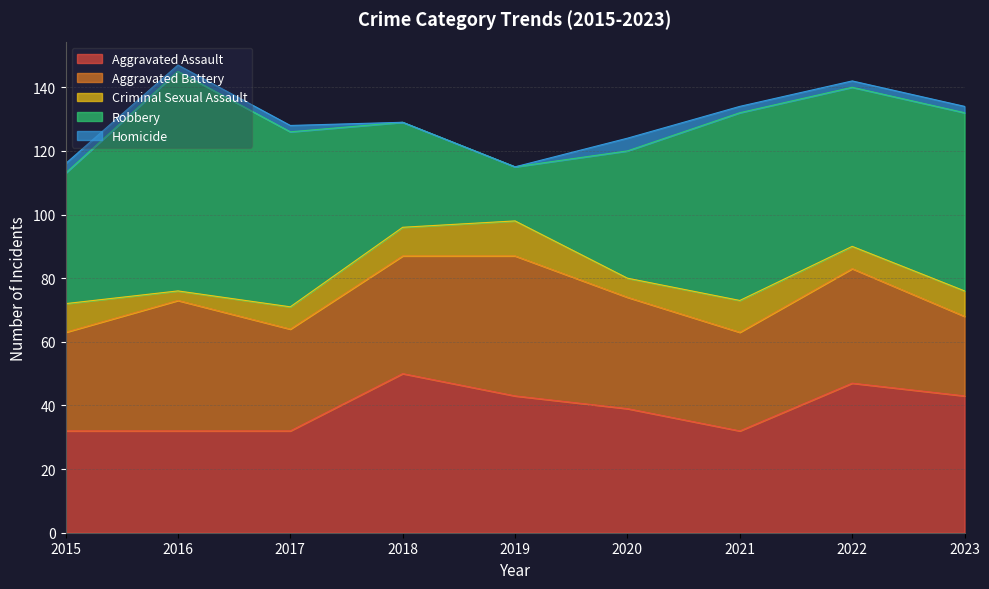

Count the number of data series in this chart.

5